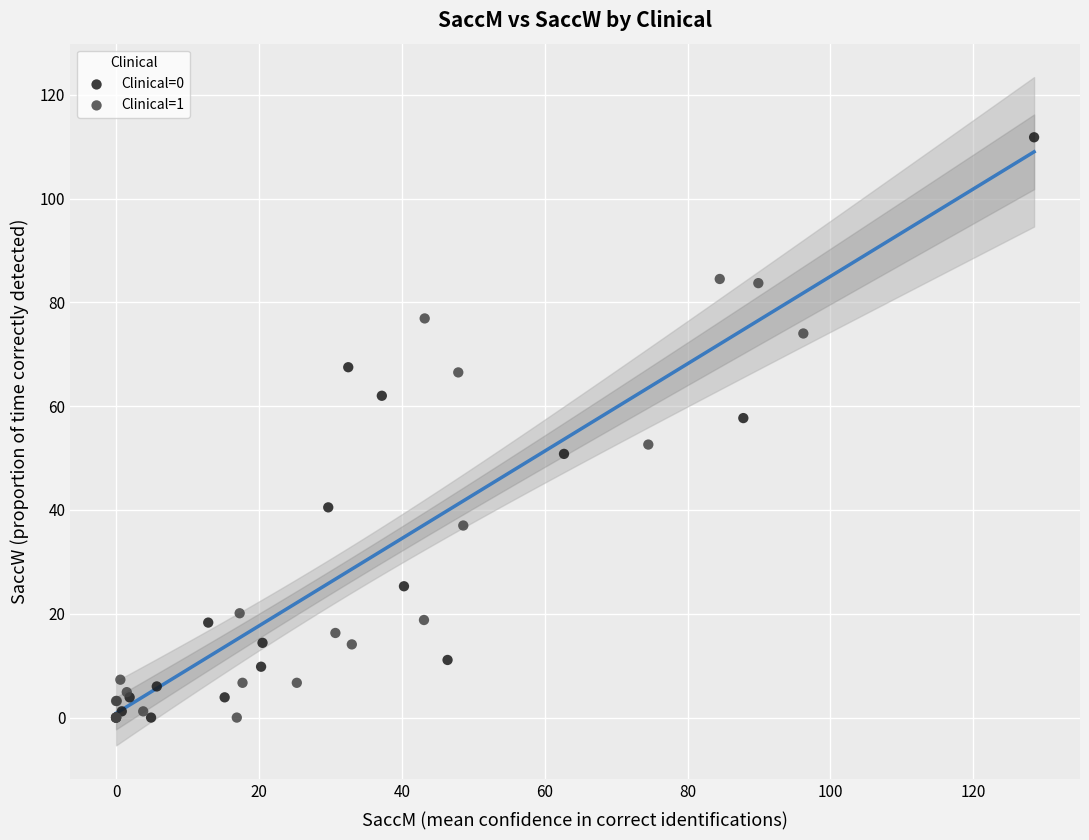

Which series contains the highest Y value?

Clinical=0